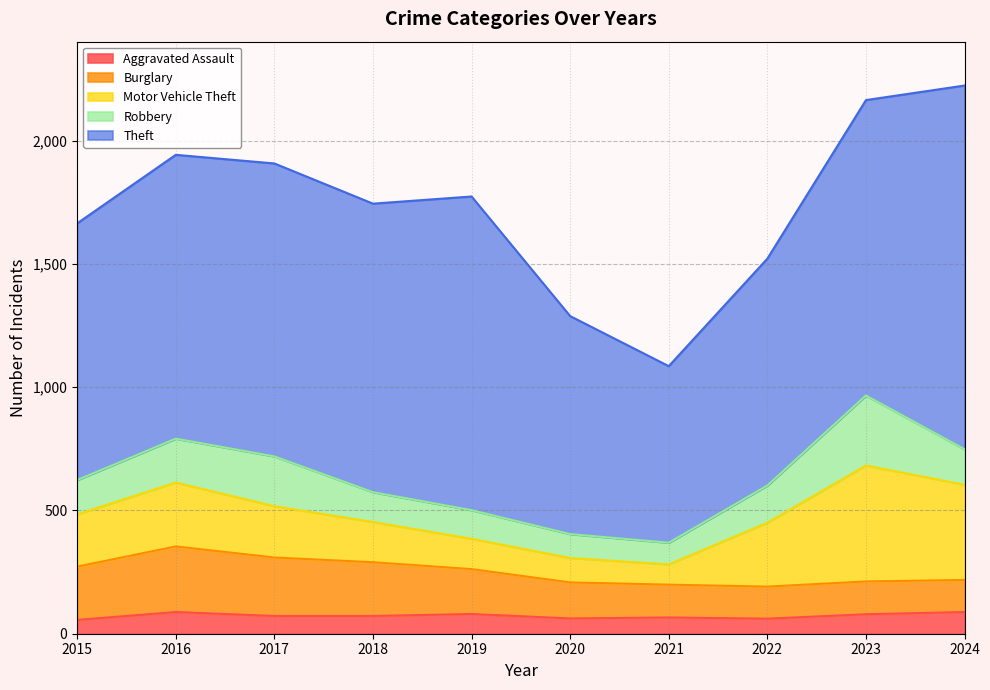

At which category does Robbery reach its first local valley?

2021